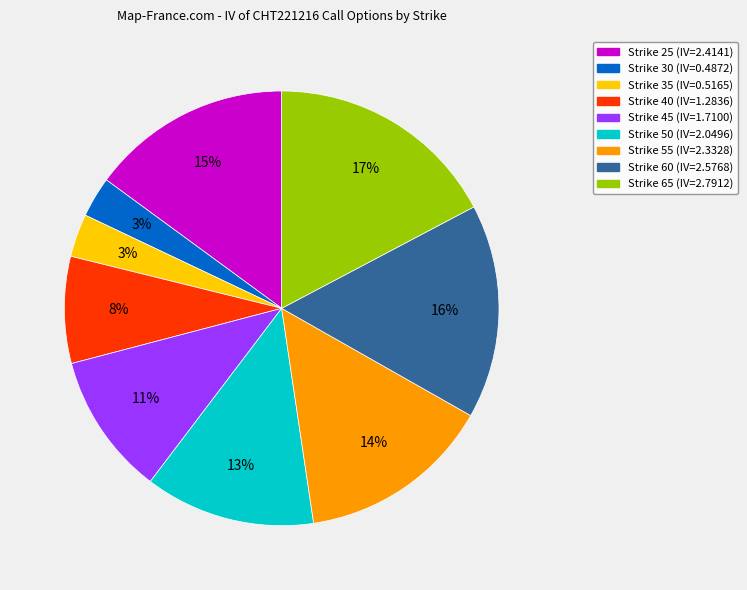

To the nearest percent, what is the difference between the largest and smallest slice percentages?

14%